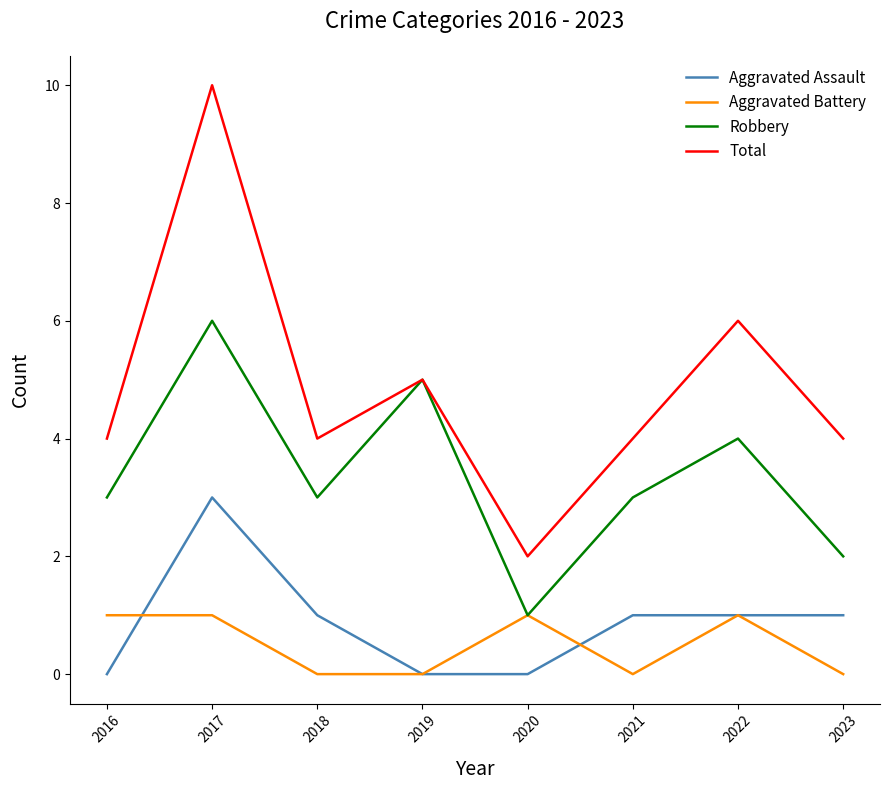

What value does the Aggravated Assault series have at 2017?

3